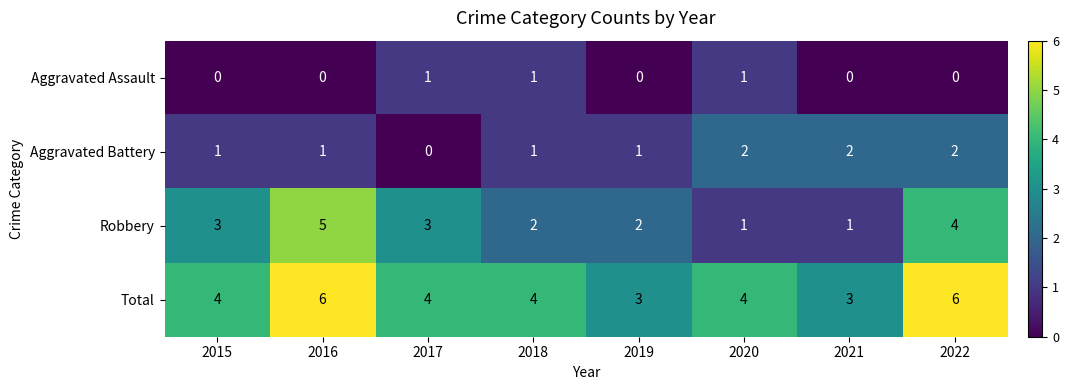

The Aggravated Battery series shows 1 at 2015. True or false?

True